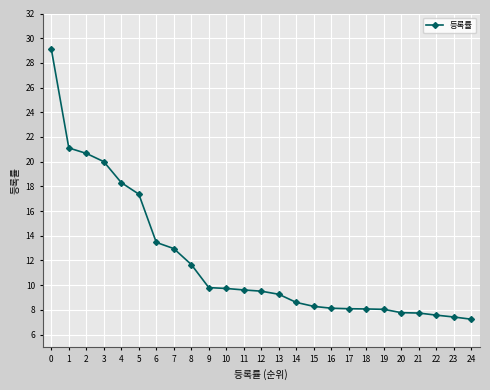

Approximately how many times larger is the value at 21 compared to 8?

0.7